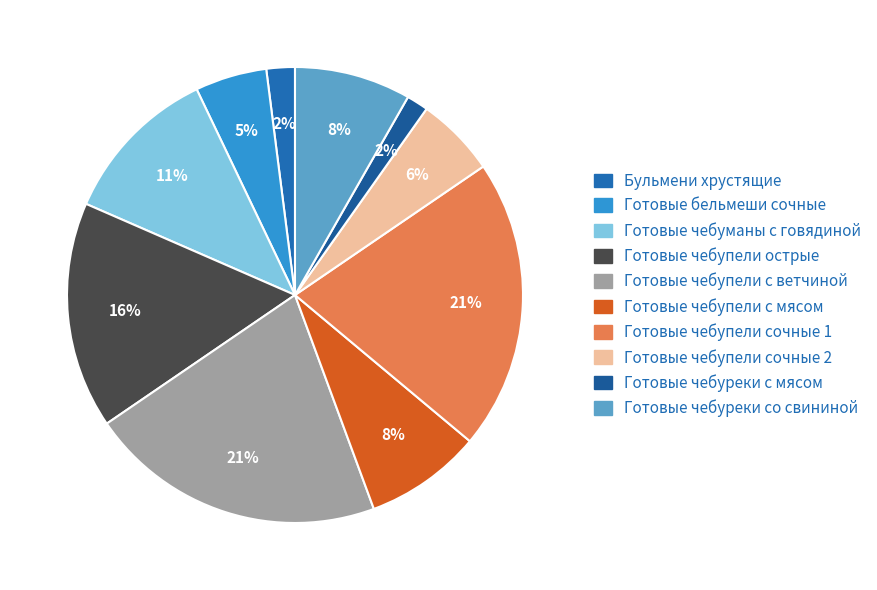

Is Готовые бельмеши сочные the majority of the pie?

No